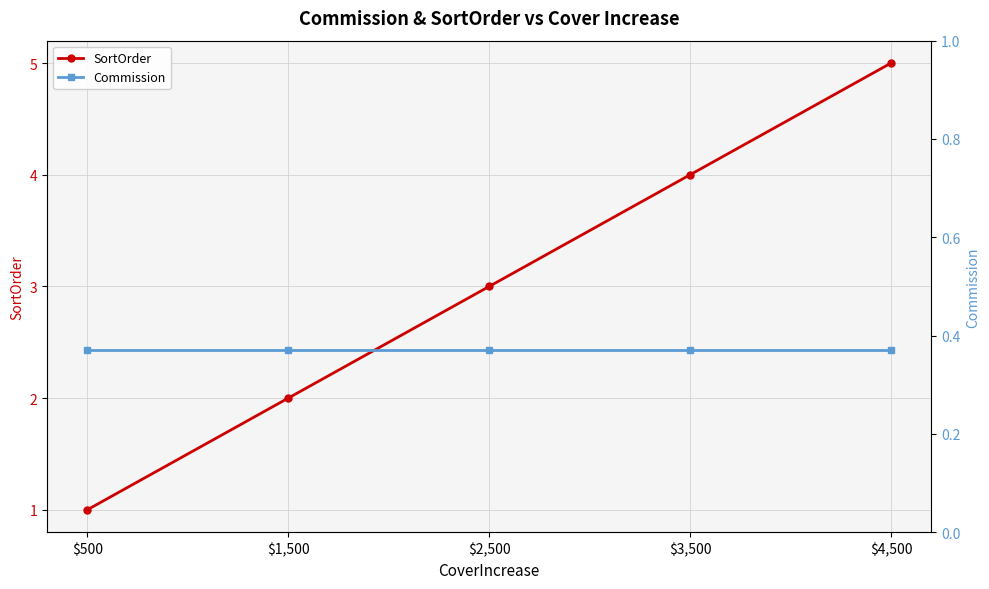

What is the lowest value of the Commission series?

0.4